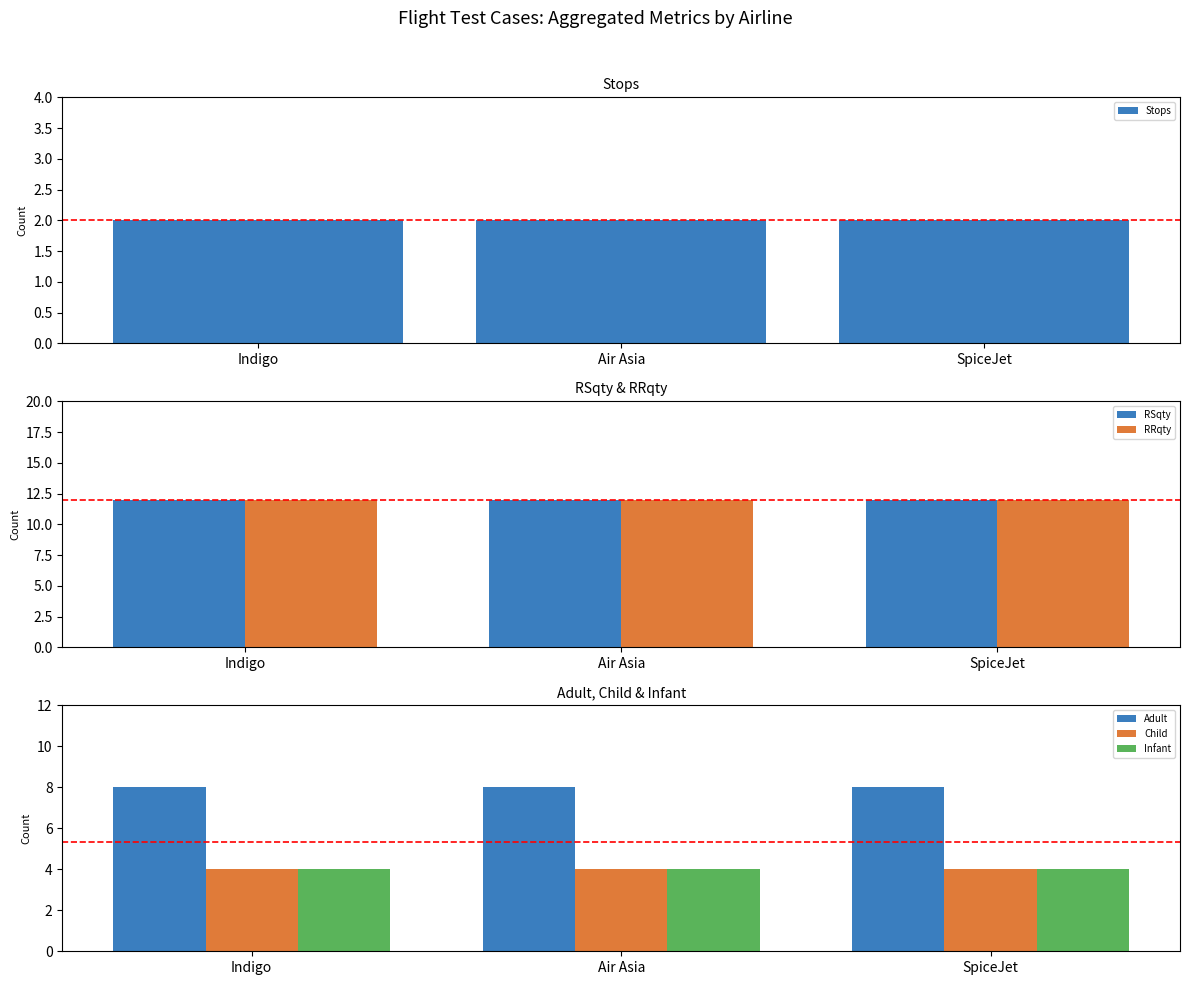

Is it true that Infant equals 6 at Indigo?

False